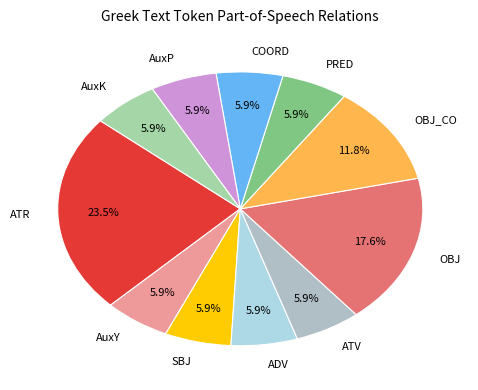

Approximately how many times larger is the value at SBJ compared to AuxK?

1.0